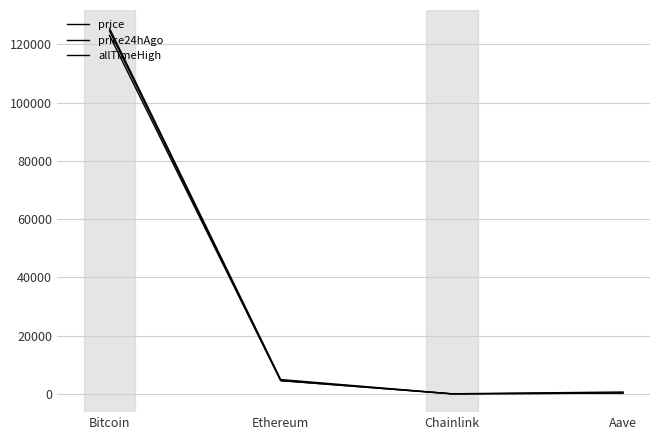

Rank the categories by price24hAgo value from lowest to highest.

Chainlink, Aave, Ethereum, Bitcoin